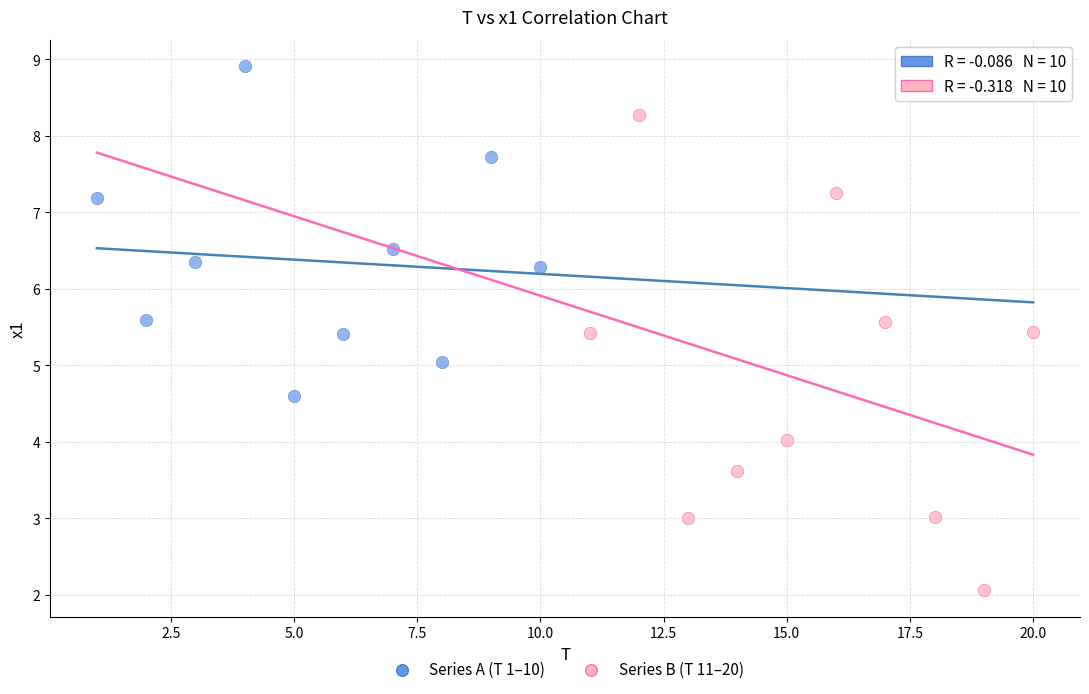

Which series has the widest spread of Y values?

Series B (T 11–20)